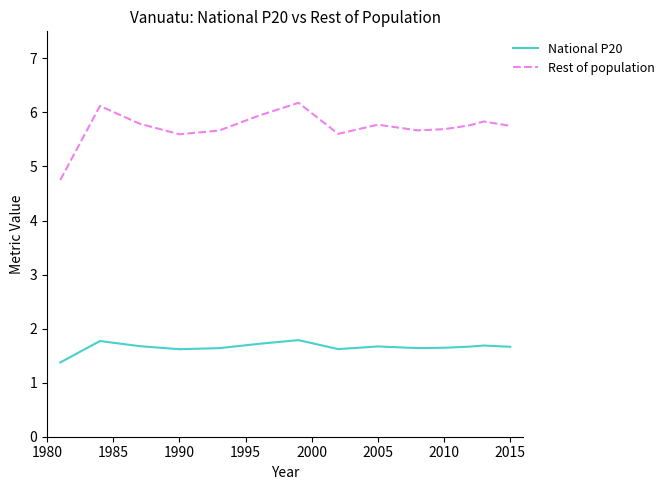

True or false: Rest of population and National P20 cross at least once.

False